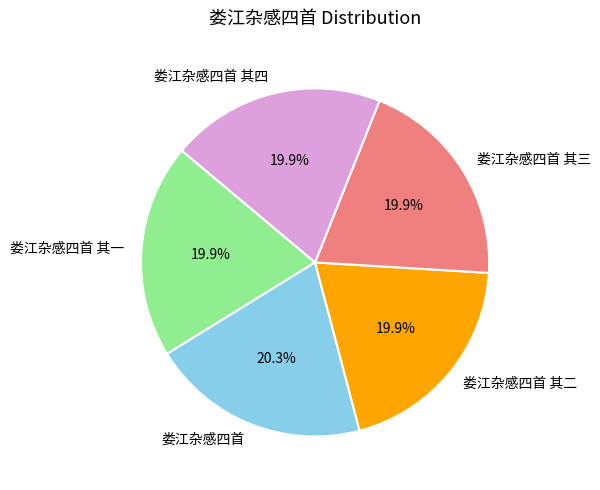

How many slices are in this pie chart?

5